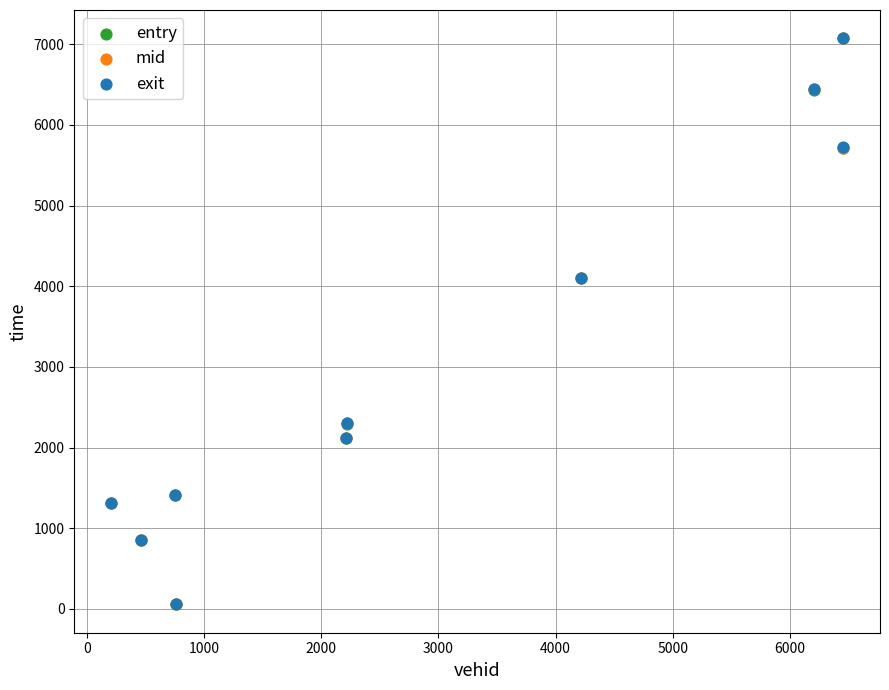

What are all the series names shown in the legend?

entry, mid, exit